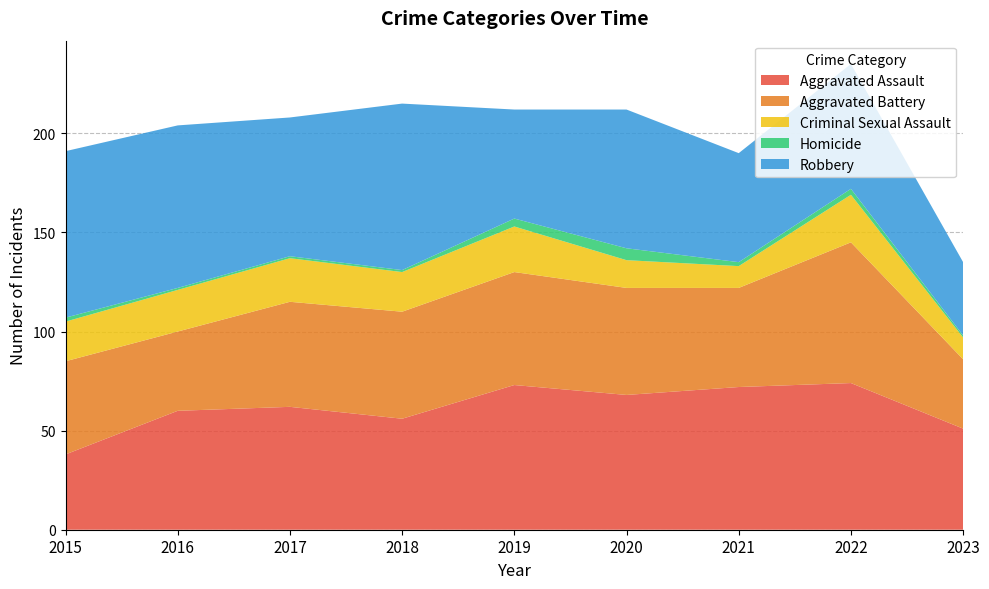

At which label does Robbery first exceed 70?

2015